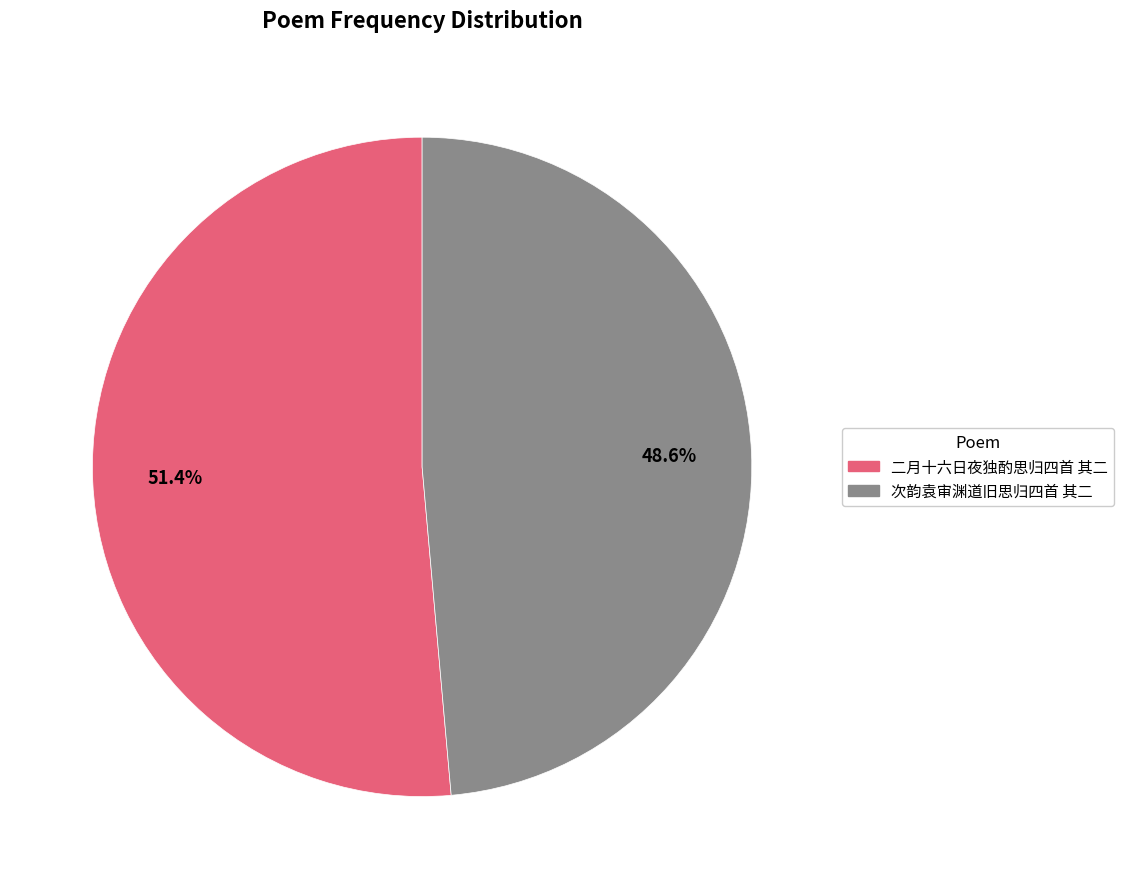

The 二月十六日夜独酌思归四首 其二 slice represents 51% of the pie. True or false?

True